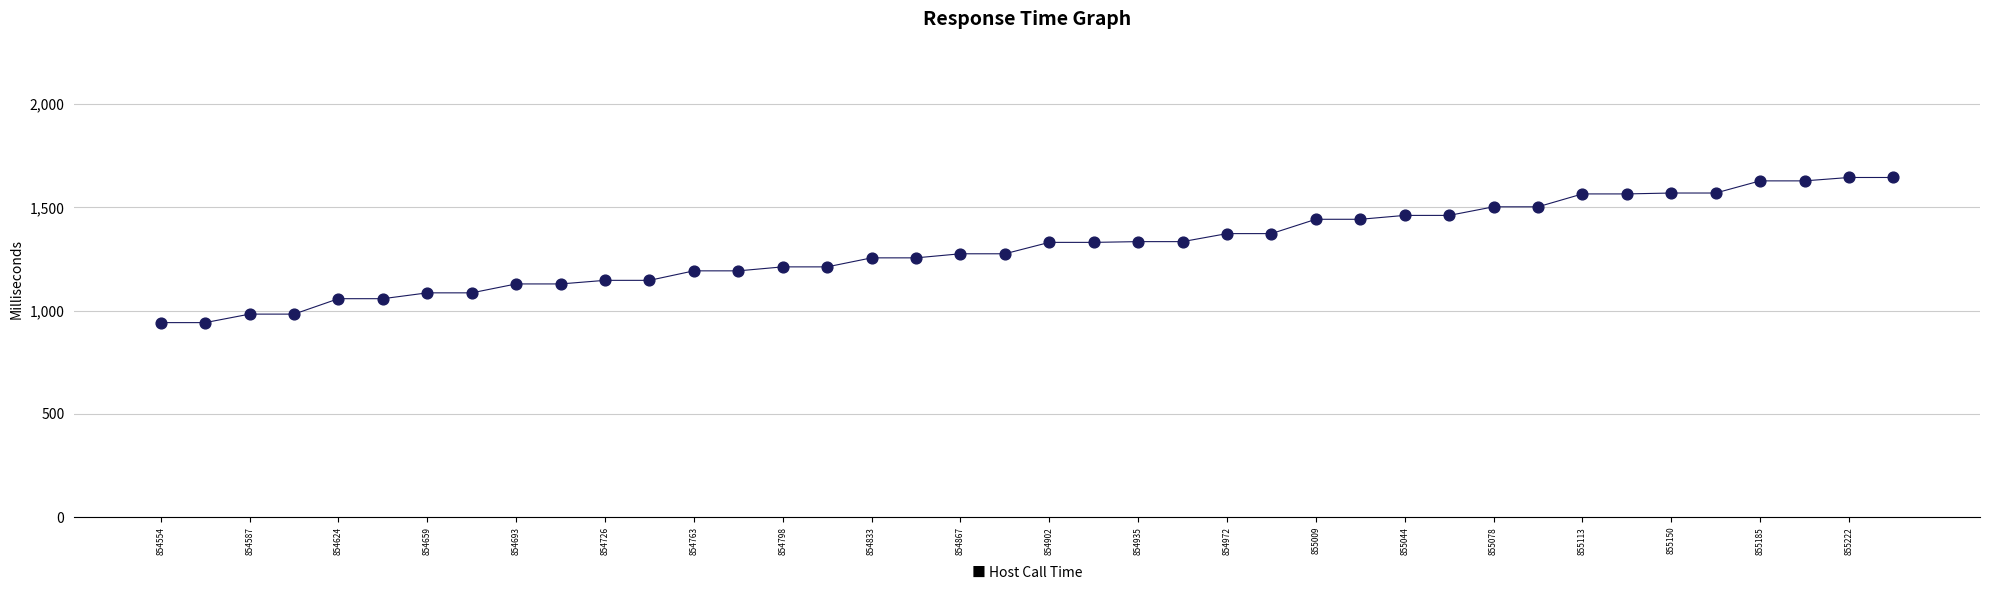

How many points are shown in the scatter plot?

40